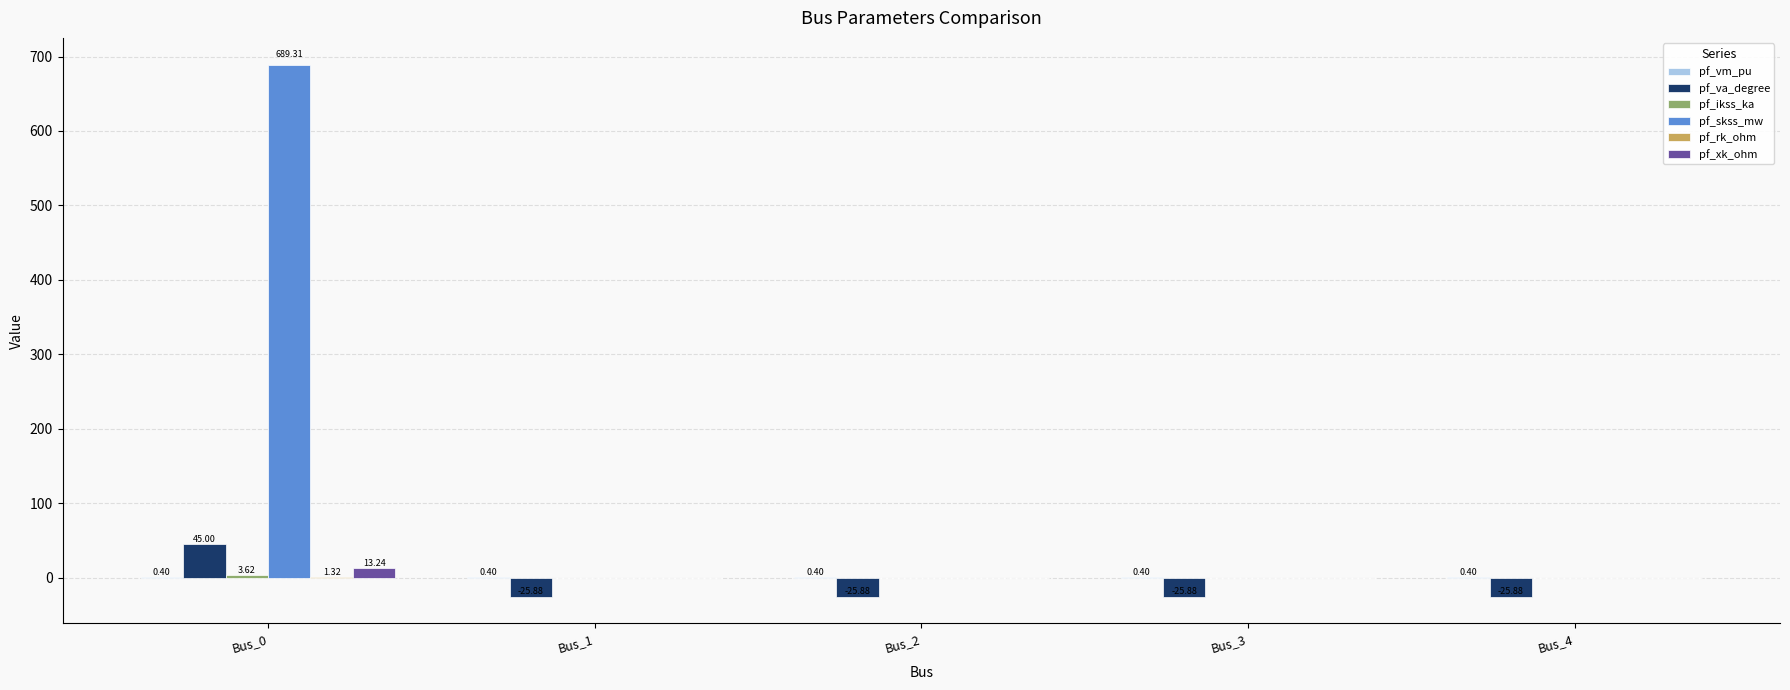

At which category is the sum across all series the highest?

Bus_0